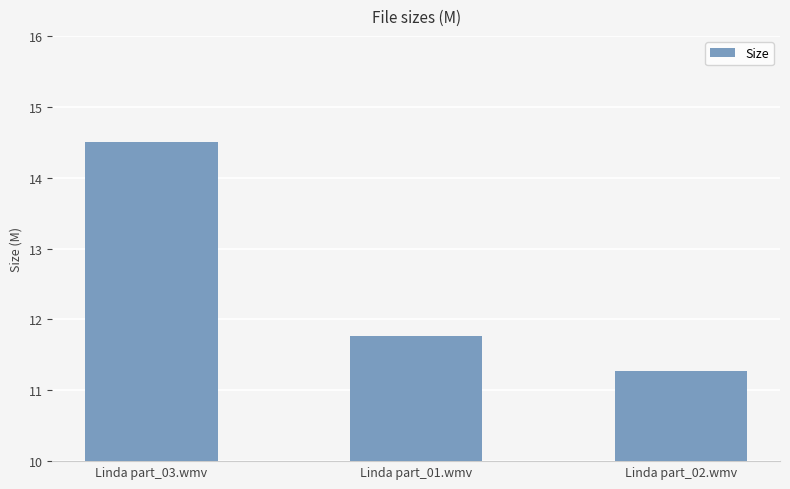

What is the ratio of the value at Linda part_02.wmv to the value at Linda part_01.wmv?

1.0